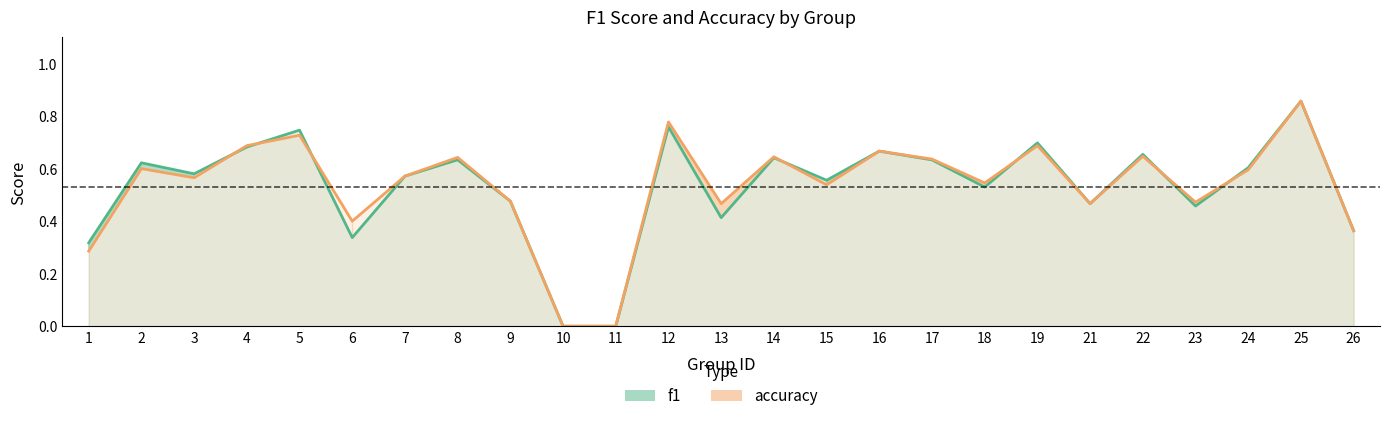

Rank the categories by f1 value from highest to lowest.

25, 12, 5, 19, 4, 16, 22, 14, 8, 17, 2, 24, 3, 7, 15, 18, 9, 21, 23, 13, 26, 6, 1, 10, 11